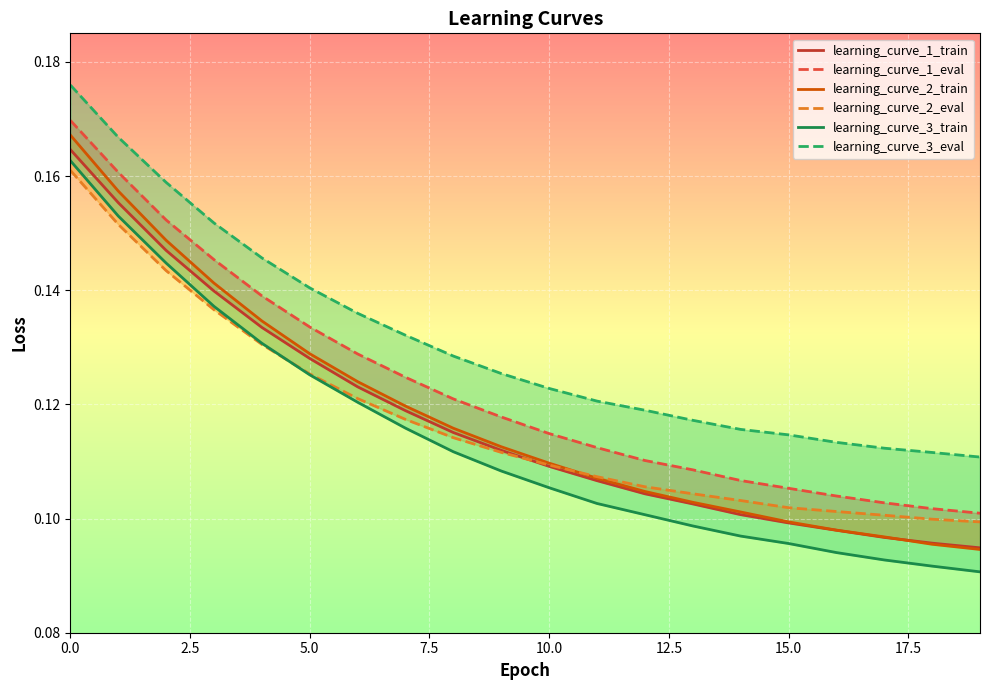

How many data points does each series have?

20